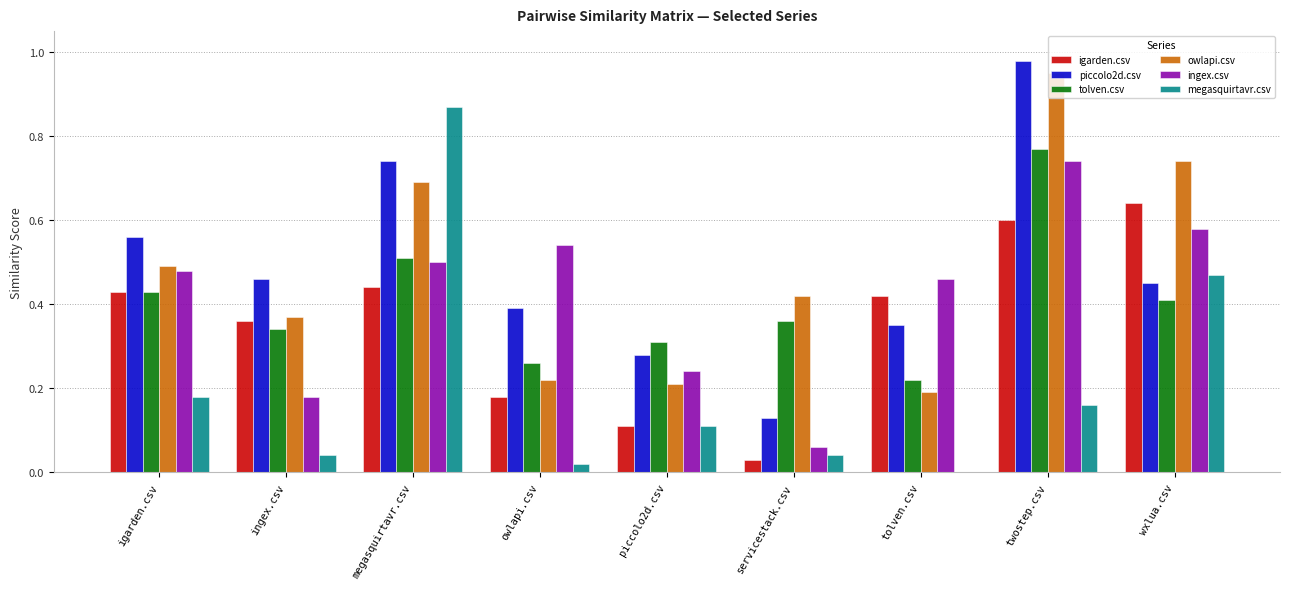

At which category does the chart reach its peak across all series?

twostep.csv